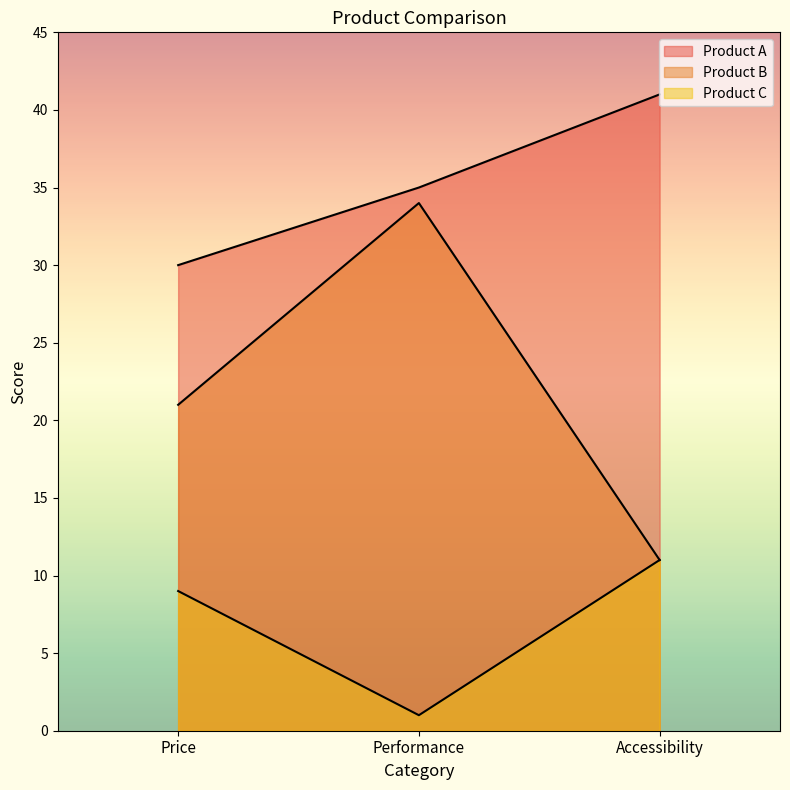

At how many categories does at least one series exceed 23?

3